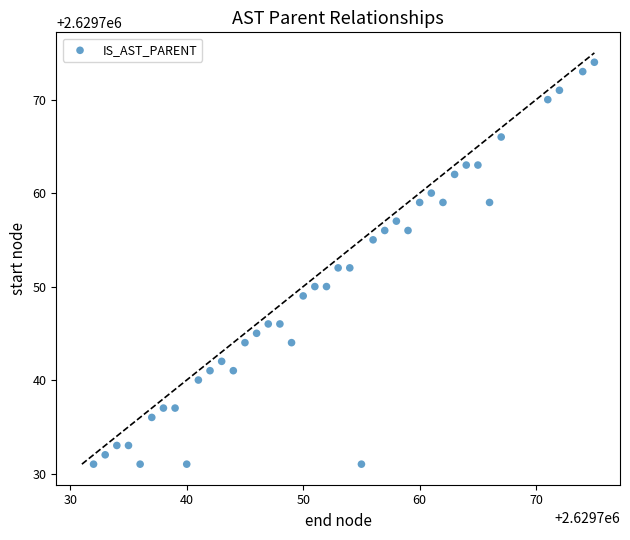

What is the range of Y values (max minus min)?

43